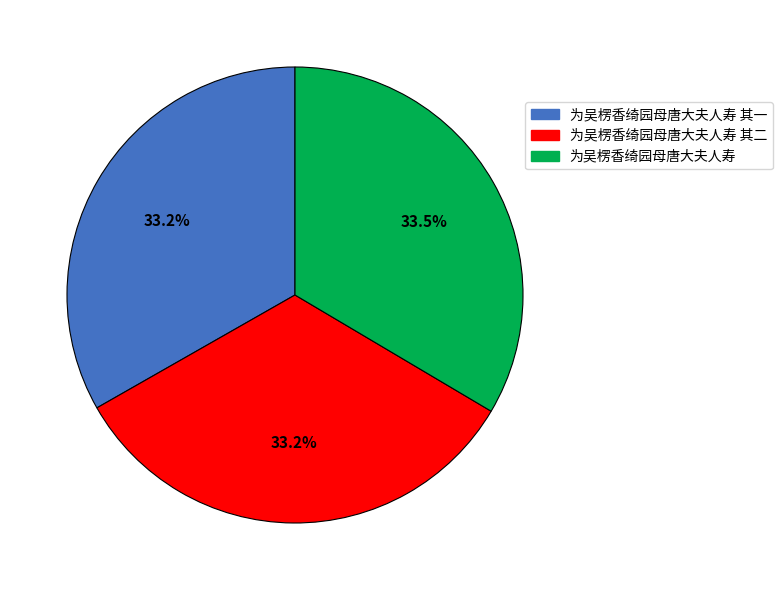

How many segments does this pie chart have?

3